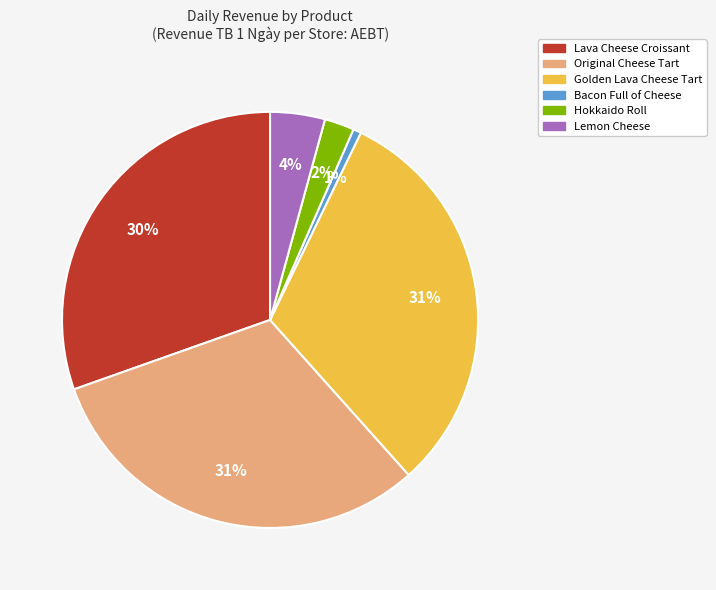

What percentage is the Hokkaido Roll slice, to the nearest percent?

2%